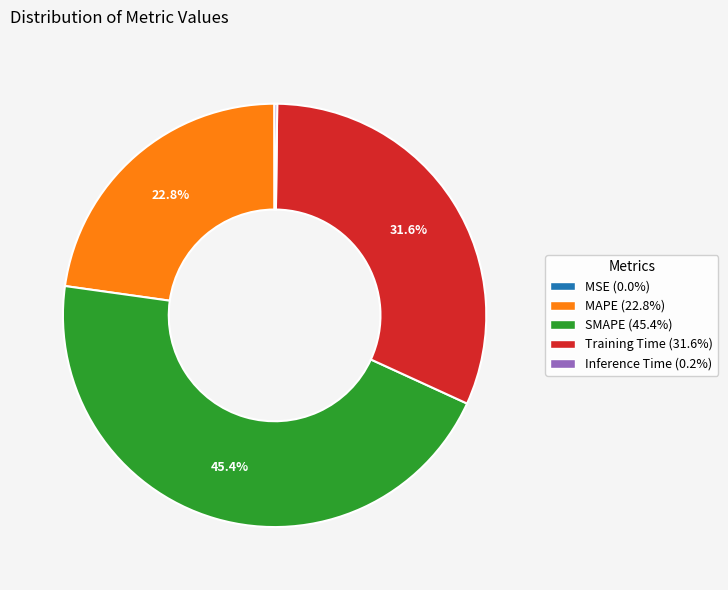

Is the sum of MAPE and Training Time greater than half?

Yes